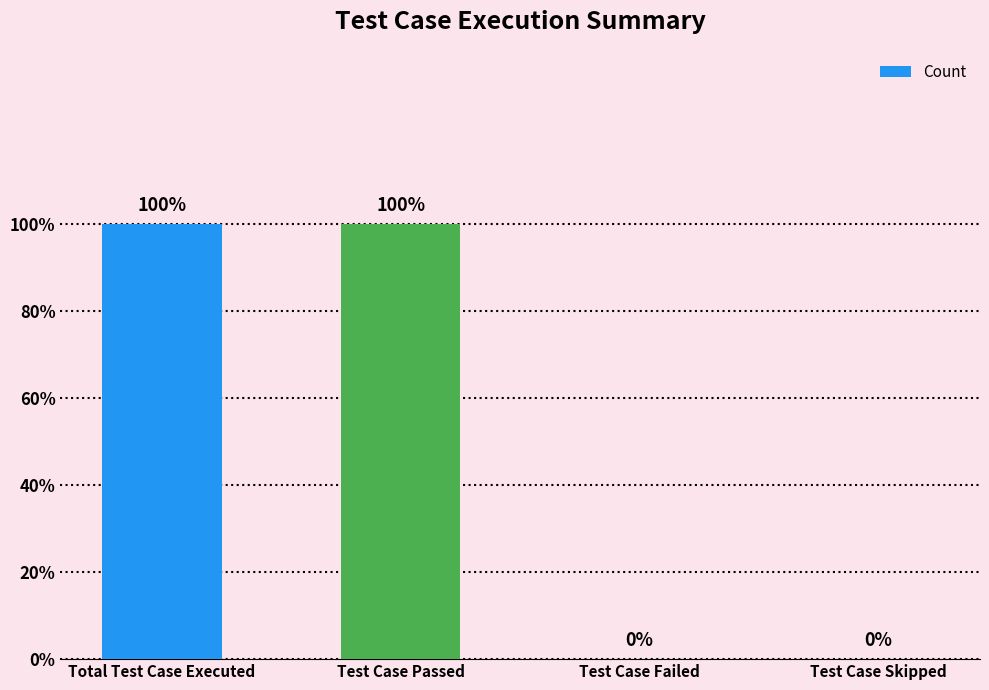

How many bars are there in total?

4